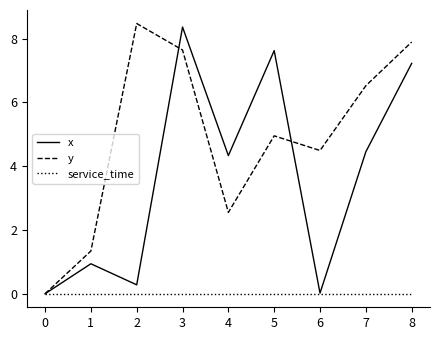

Count the number of data series in this chart.

3